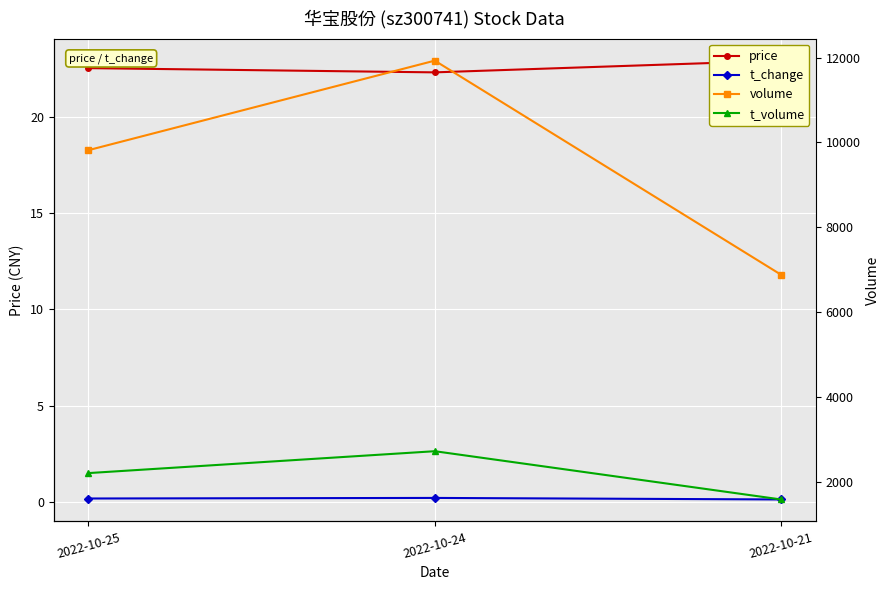

What is the average value of the t_change series?

0.2